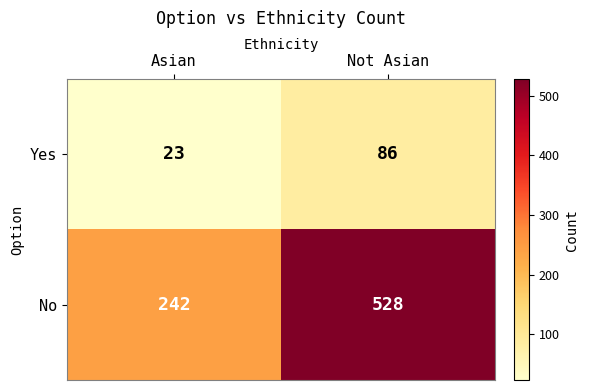

Is it true that Yes equals 23 at Asian?

True